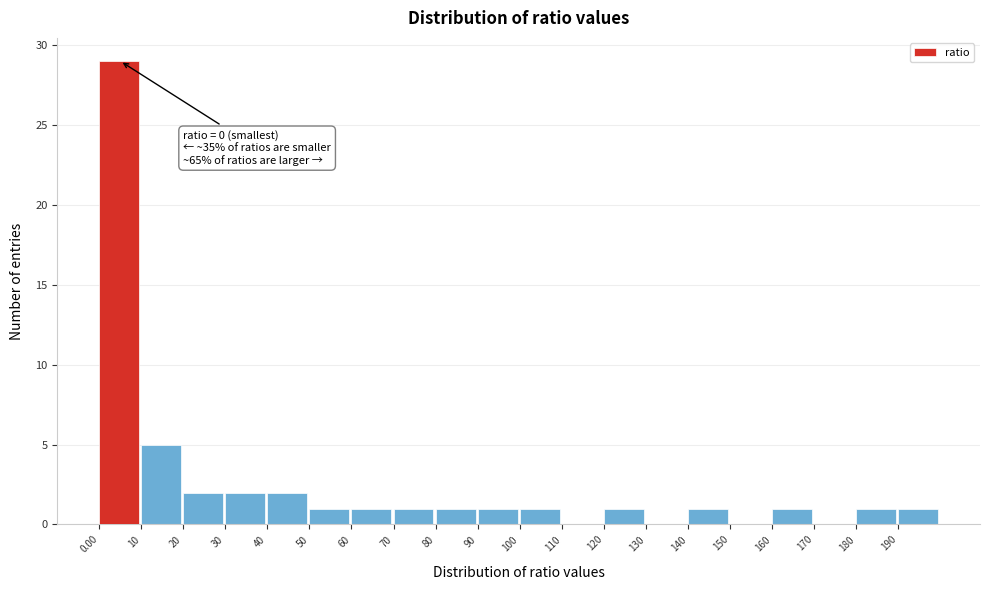

Which range on the x-axis has the tallest bar?

0 to 10